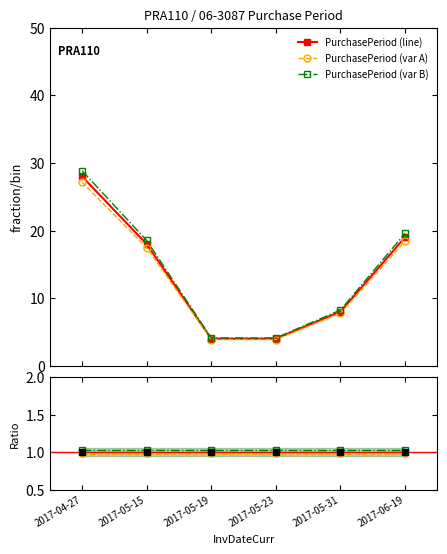

Which series has the largest total across all categories?

PurchasePeriod (var B)